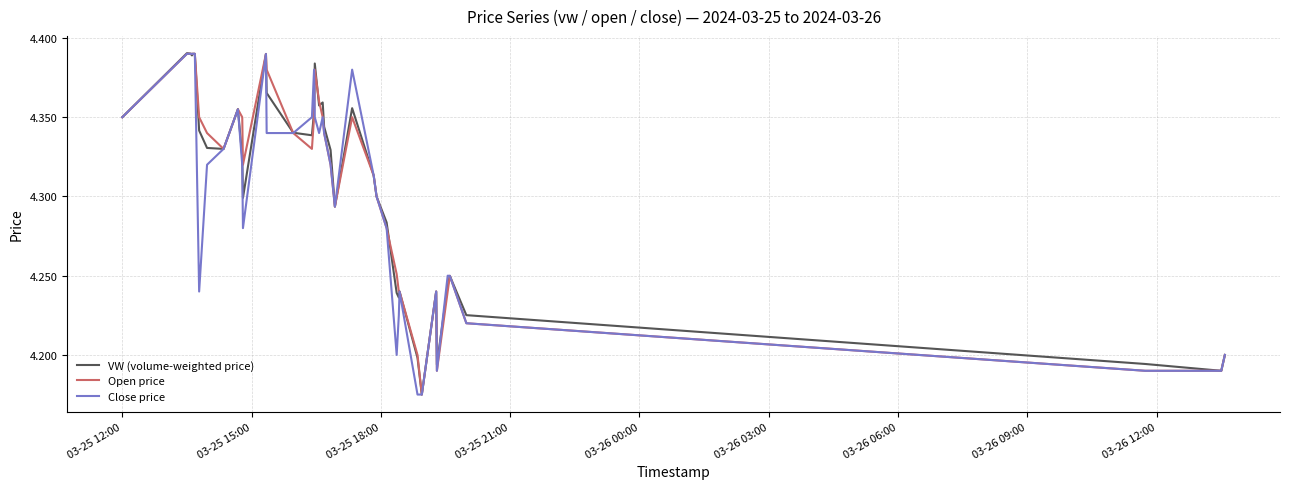

How many lines are shown in the chart?

3